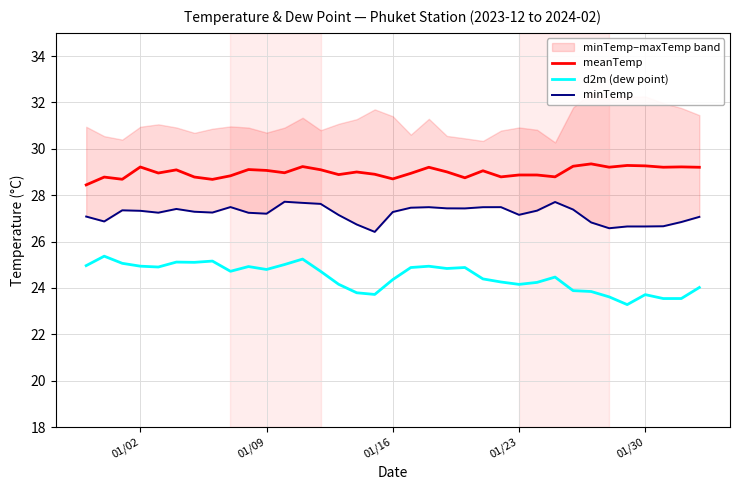

Reading left to right, what are all the values shown in this chart?

meanTemp: 28.4	28.8	28.7	29.2	29.0	29.1	28.8	28.7	28.8	29.1	29.1	29.0	29.2	29.1	28.9	29.0	28.9	28.7	28.9	29.2	29.0	28.8	29.1	28.8	28.9	28.9	28.8	29.2	29.4	29.2	29.3	29.3	29.2	29.2	29.2
d2m (dew point): 25.0	25.4	25.1	24.9	24.9	25.1	25.1	25.2	24.7	24.9	24.8	25.0	25.2	24.7	24.2	23.8	23.7	24.4	24.9	24.9	24.8	24.9	24.4	24.3	24.2	24.2	24.5	23.9	23.8	23.6	23.3	23.7	23.5	23.5	24.0
minTemp: 27.1	26.9	27.3	27.3	27.2	27.4	27.3	27.3	27.5	27.2	27.2	27.7	27.7	27.6	27.1	26.7	26.4	27.3	27.5	27.5	27.4	27.4	27.5	27.5	27.2	27.3	27.7	27.4	26.8	26.6	26.7	26.7	26.7	26.8	27.1